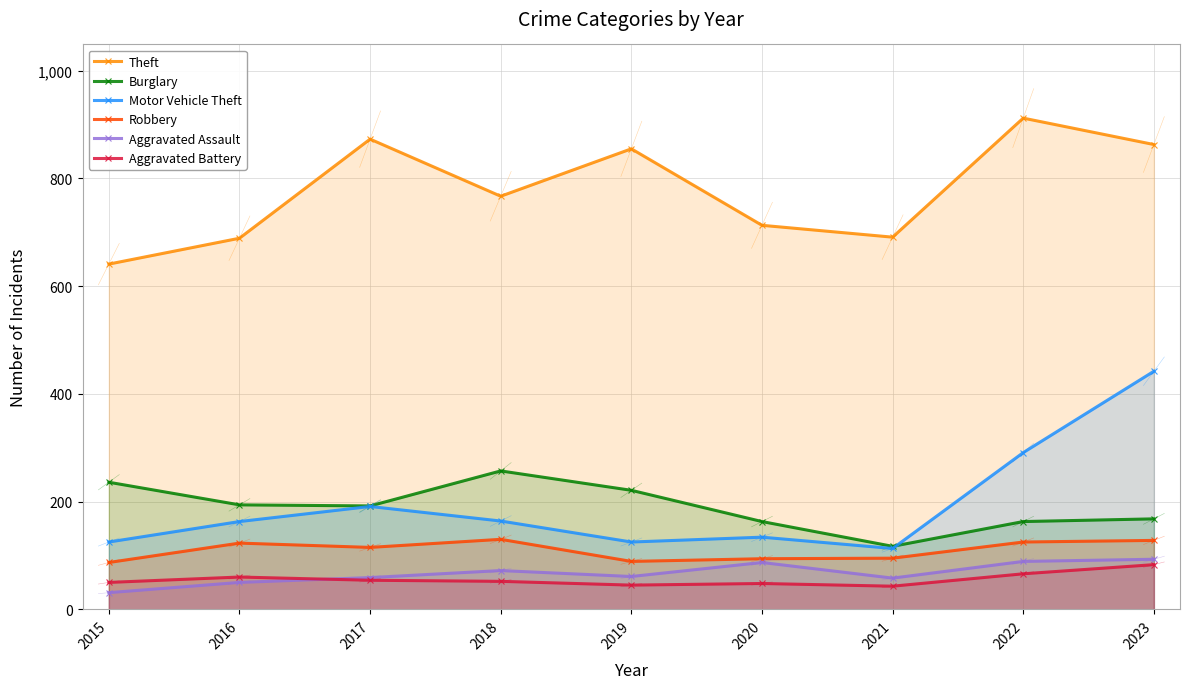

The Theft series shows 689 at 2016. True or false?

True